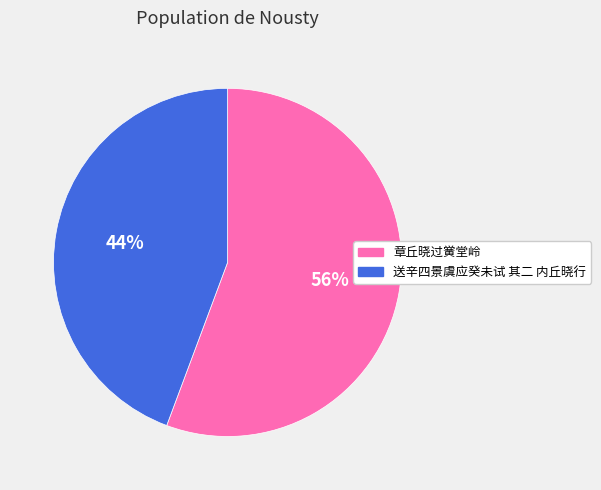

Do 送辛四景虞应癸未试 其二 内丘晓行 and 章丘晓过黉堂岭 together represent more than half of the pie?

Yes